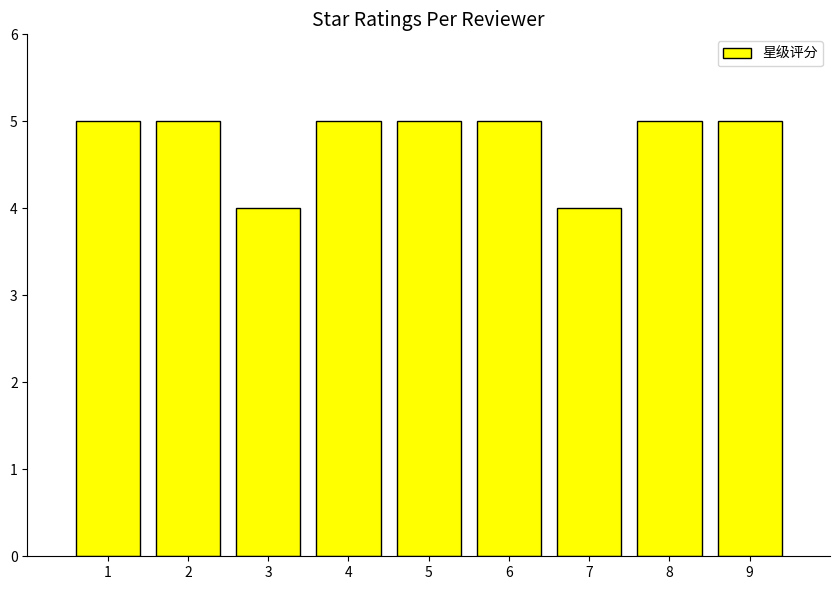

How many series are shown in this chart?

1